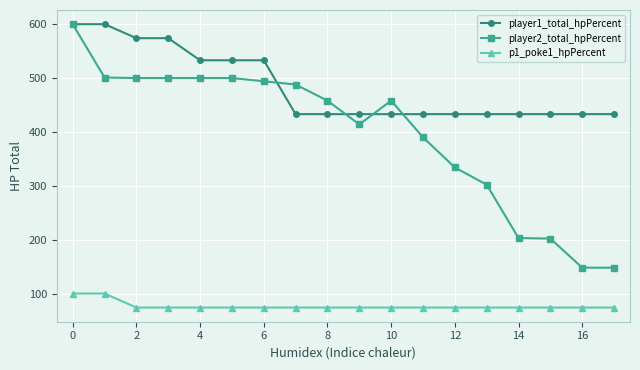

At how many categories does at least one series exceed 325?

18